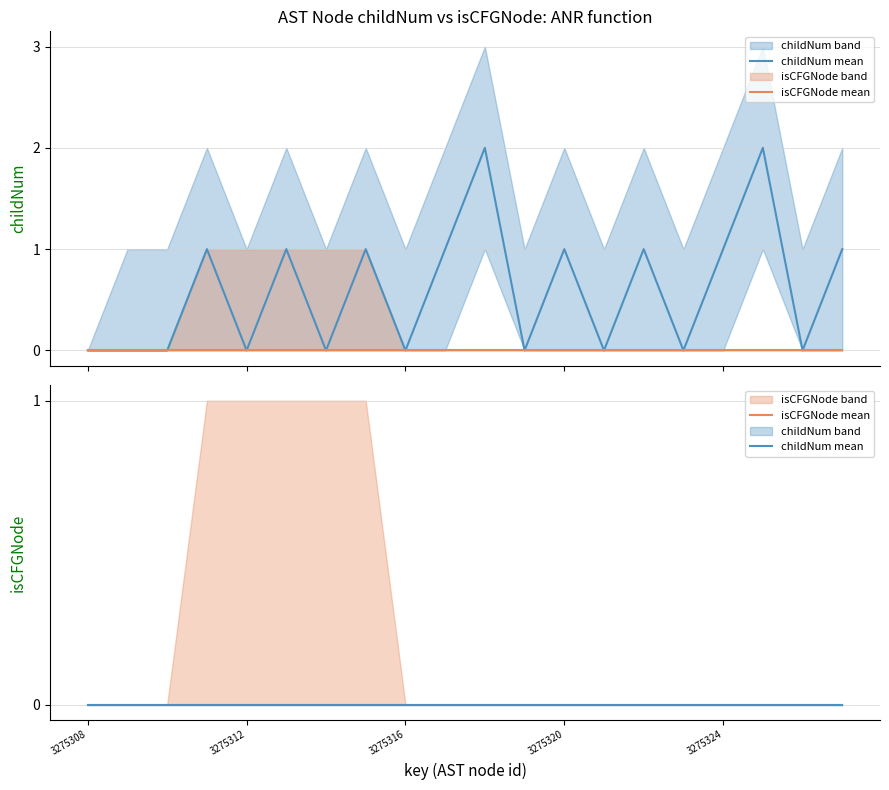

At 3275313, list the series in order from largest to smallest.

childNum_upper, childNum_mean, isCFGNode_upper, childNum_lower, isCFGNode_mean, isCFGNode_lower